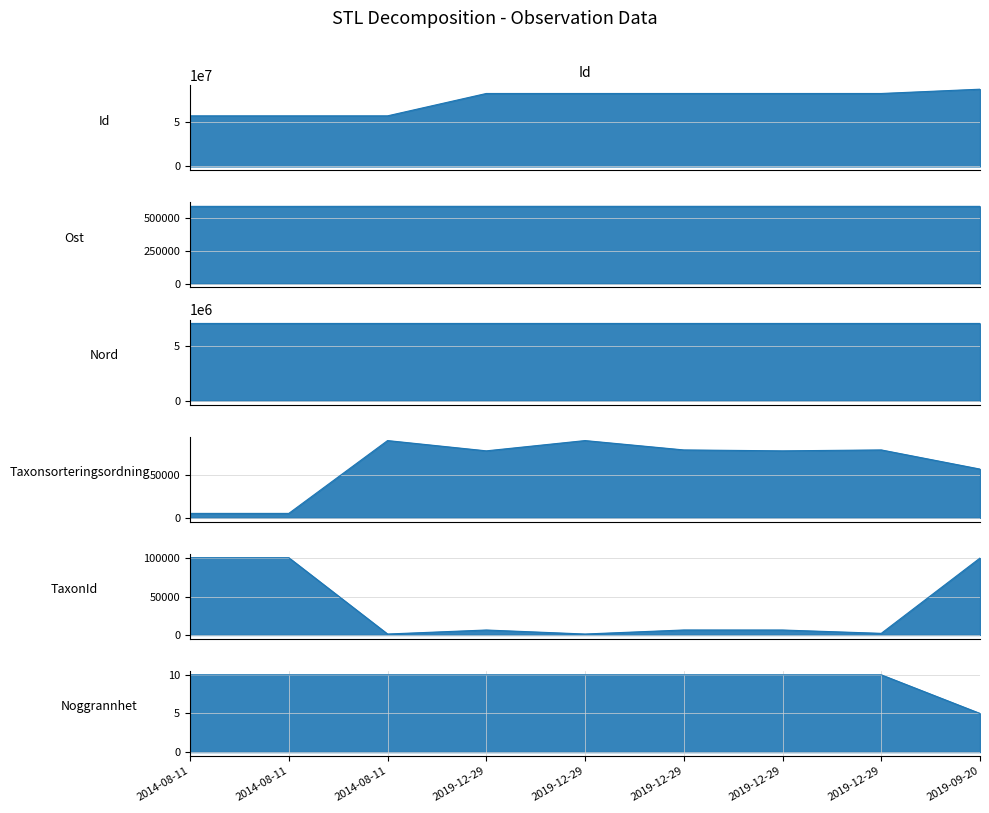

How many interior local valleys does the Taxonsorteringsordning series have?

2